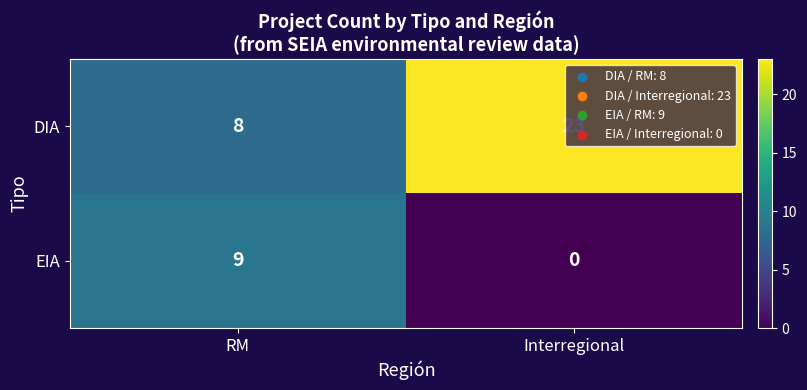

How many data points does each series have?

2